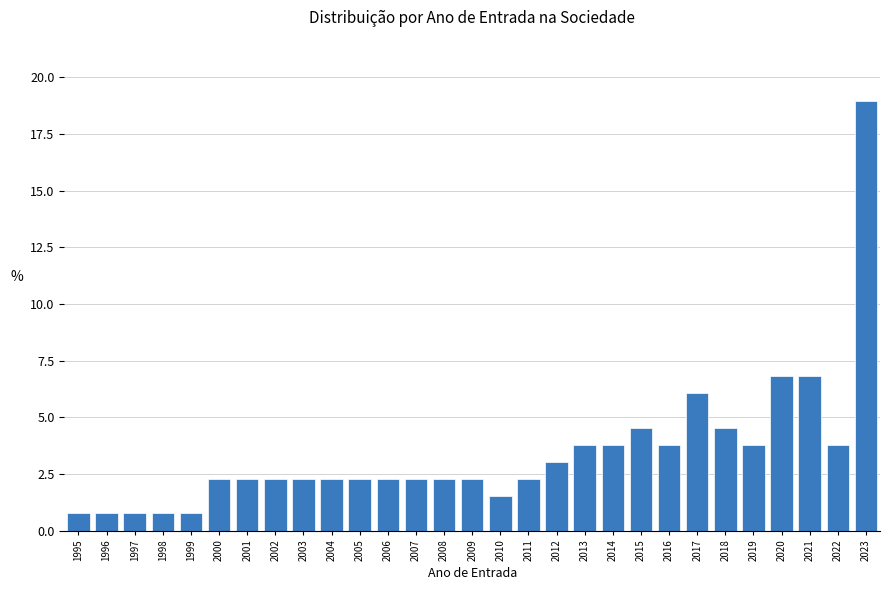

Reading right to left, what are all the values shown in this chart?

2023=18.9	2022=3.8	2021=6.8	2020=6.8	2019=3.8	2018=4.5	2017=6.1	2016=3.8	2015=4.5	2014=3.8	2013=3.8	2012=3.0	2011=2.3	2010=1.5	2009=2.3	2008=2.3	2007=2.3	2006=2.3	2005=2.3	2004=2.3	2003=2.3	2002=2.3	2001=2.3	2000=2.3	1999=0.8	1998=0.8	1997=0.8	1996=0.8	1995=0.8